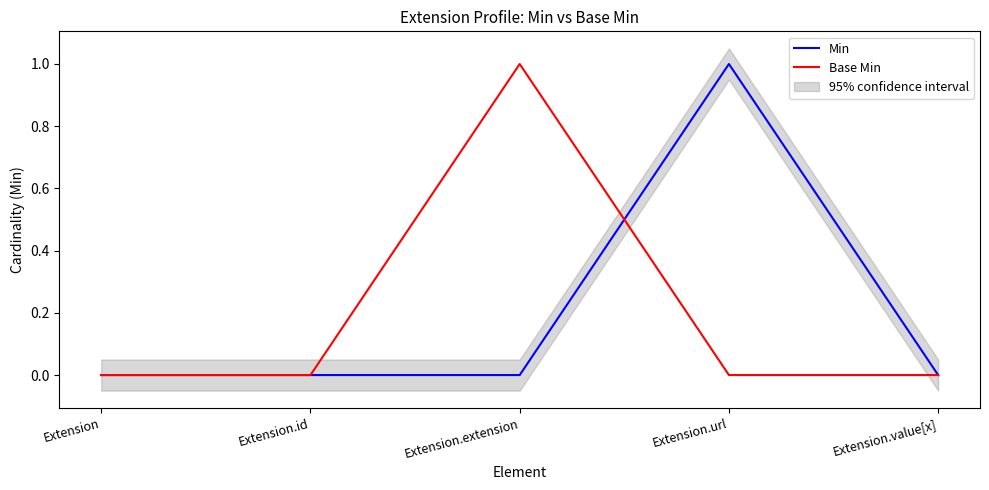

What is the label of the 2nd point from the right?

Extension.url